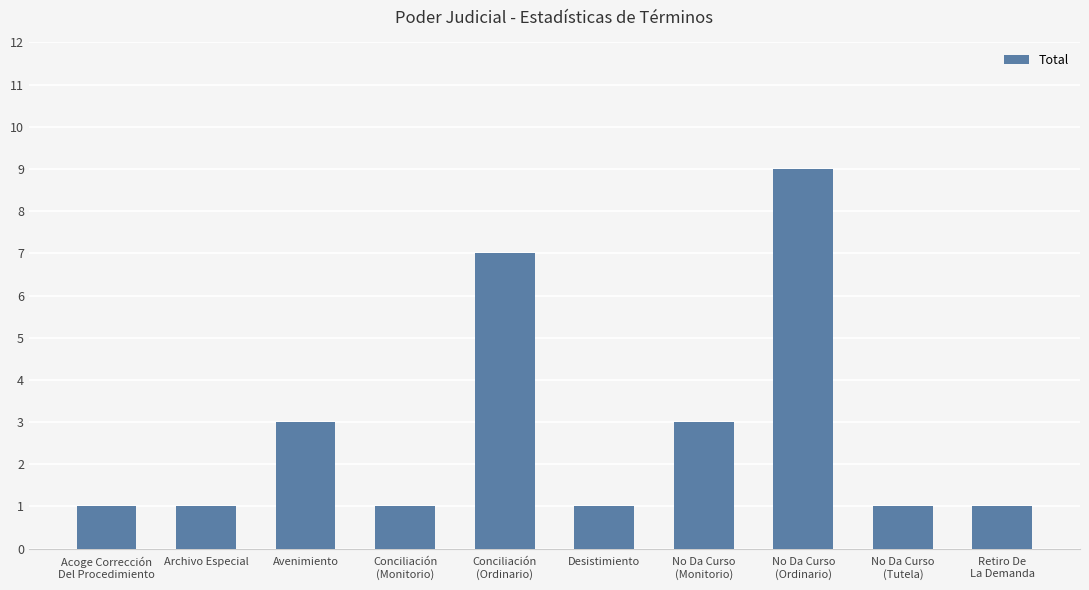

True or false: the data shows 1 at Conciliación
(Monitorio).

True